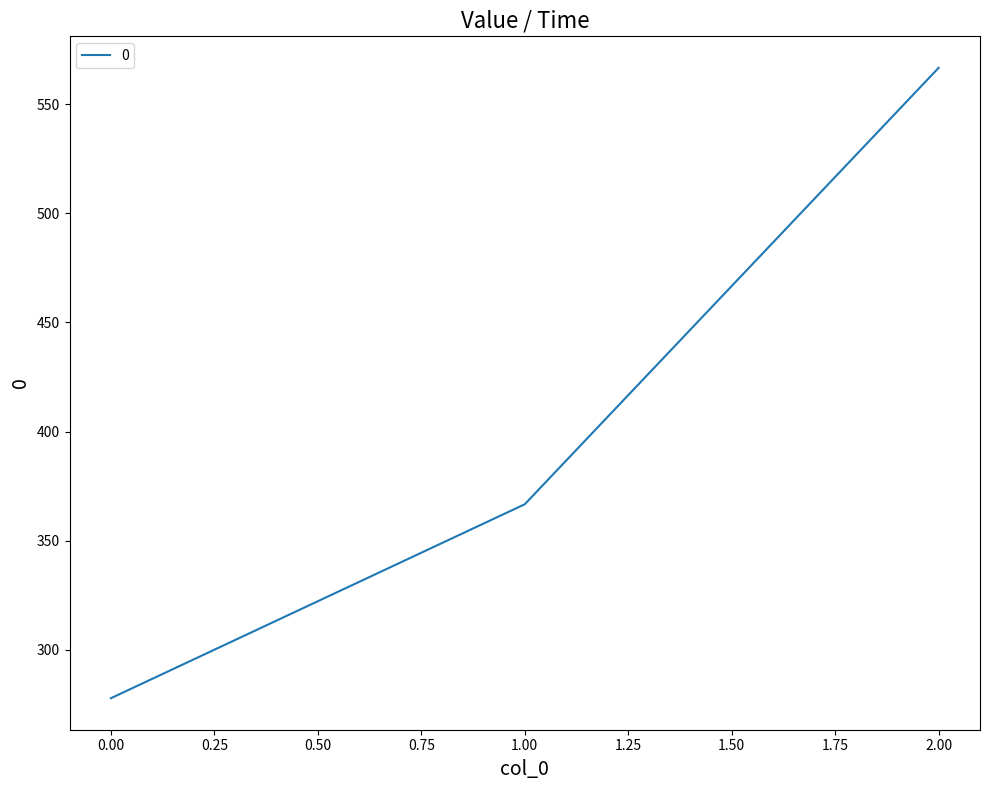

How many distinct data groups are displayed?

1